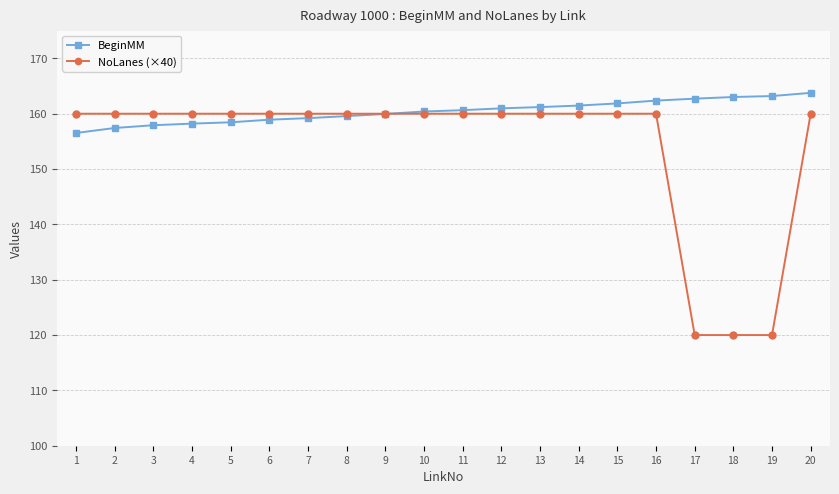

The BeginMM series shows 230.4 at 6. True or false?

False